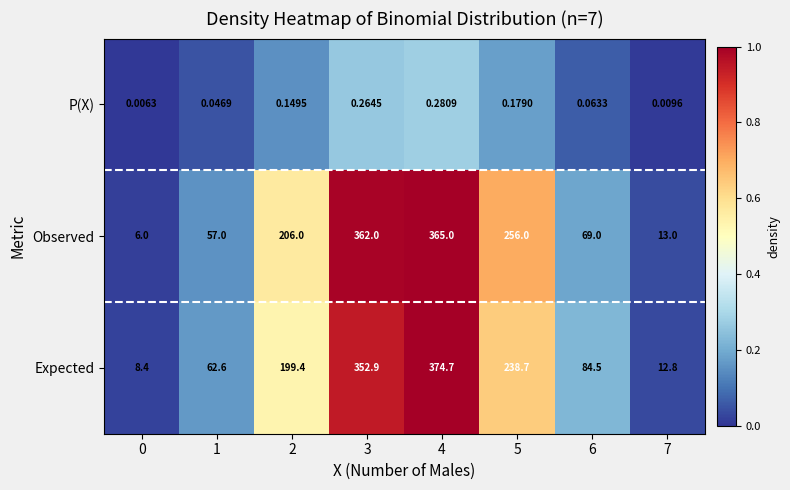

At 3, list the series in order from smallest to largest.

P(X), Expected, Observed